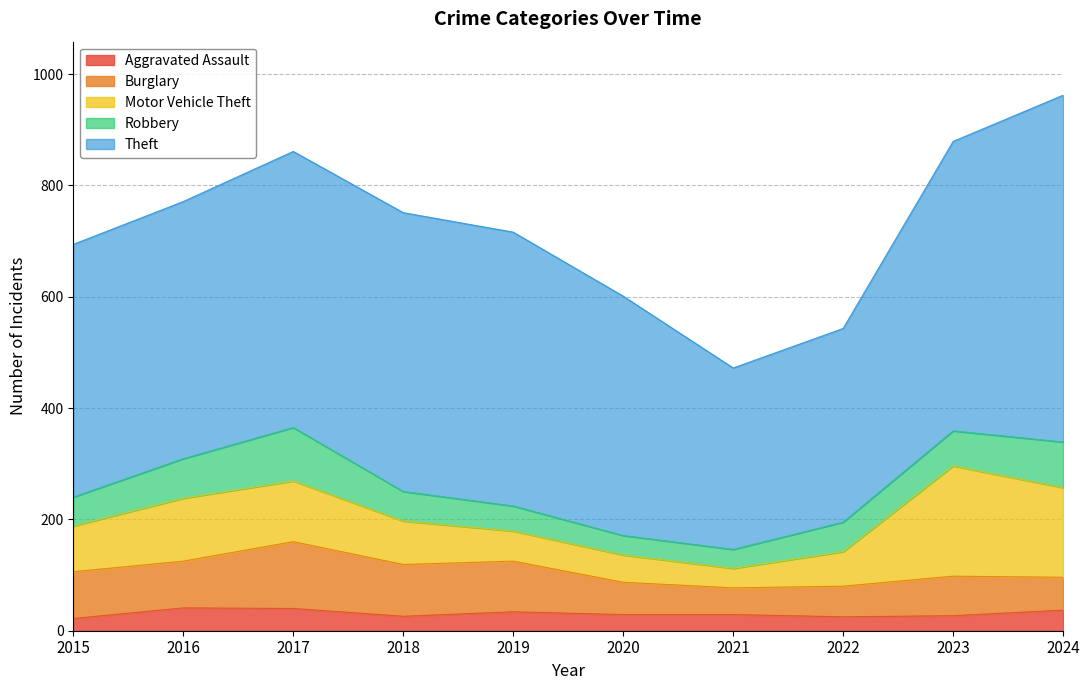

Reading right to left, extract all data points from this chart.

Aggravated Assault: 2024=37	2023=27	2022=25	2021=29	2020=29	2019=34	2018=26	2017=40	2016=41	2015=22
Burglary: 2024=59	2023=71	2022=55	2021=48	2020=58	2019=91	2018=93	2017=120	2016=84	2015=84
Motor Vehicle Theft: 2024=161	2023=198	2022=62	2021=35	2020=49	2019=54	2018=78	2017=109	2016=113	2015=82
Robbery: 2024=82	2023=63	2022=53	2021=34	2020=35	2019=45	2018=53	2017=96	2016=71	2015=52
Theft: 2024=623	2023=520	2022=348	2021=326	2020=430	2019=492	2018=501	2017=496	2016=462	2015=454